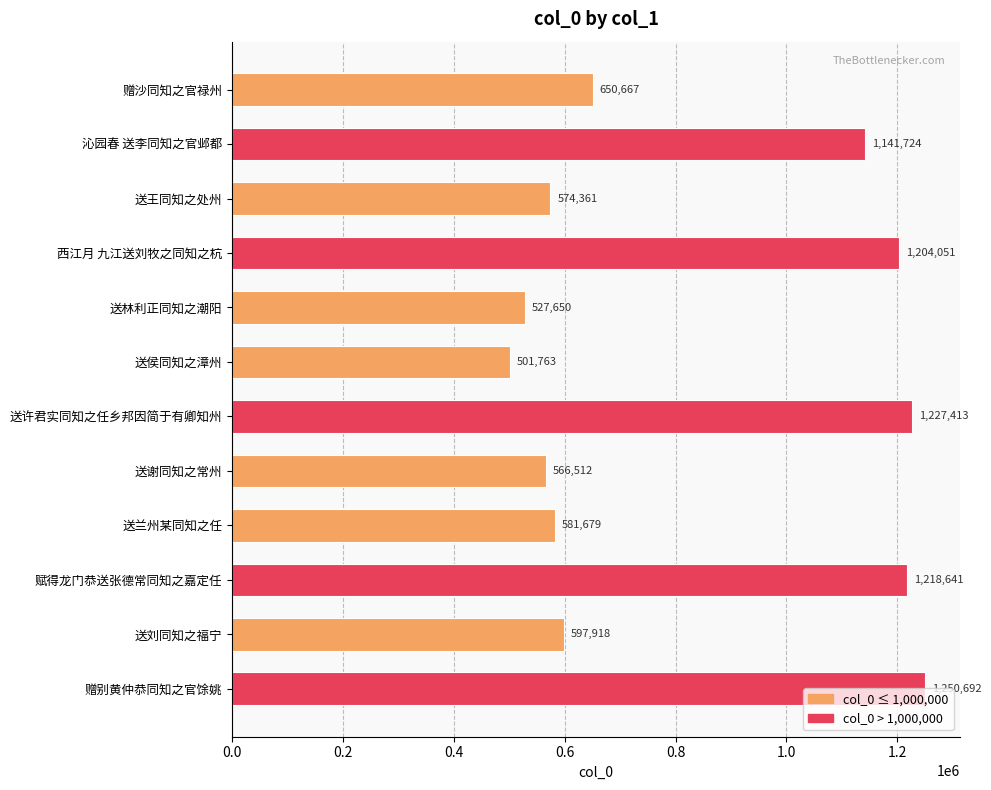

List the labels in order of value, smallest first.

送侯同知之漳州, 送林利正同知之潮阳, 送谢同知之常州, 送王同知之处州, 送兰州某同知之任, 送刘同知之福宁, 赠沙同知之官禄州, 沁园春 送李同知之官邺都, 西江月 九江送刘牧之同知之杭, 赋得龙门恭送张德常同知之嘉定任, 送许君实同知之任乡邦因简于有卿知州, 赠别黄仲恭同知之官馀姚